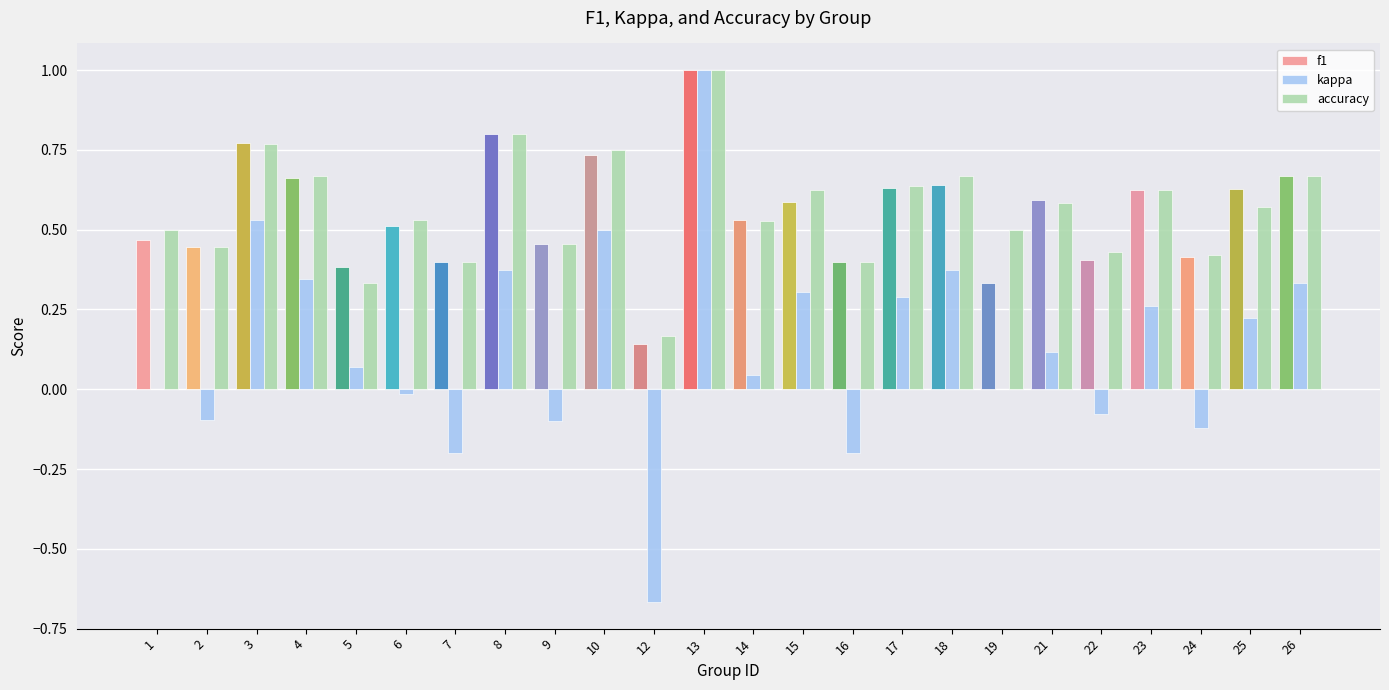

At which category does the chart reach its peak across all series?

13